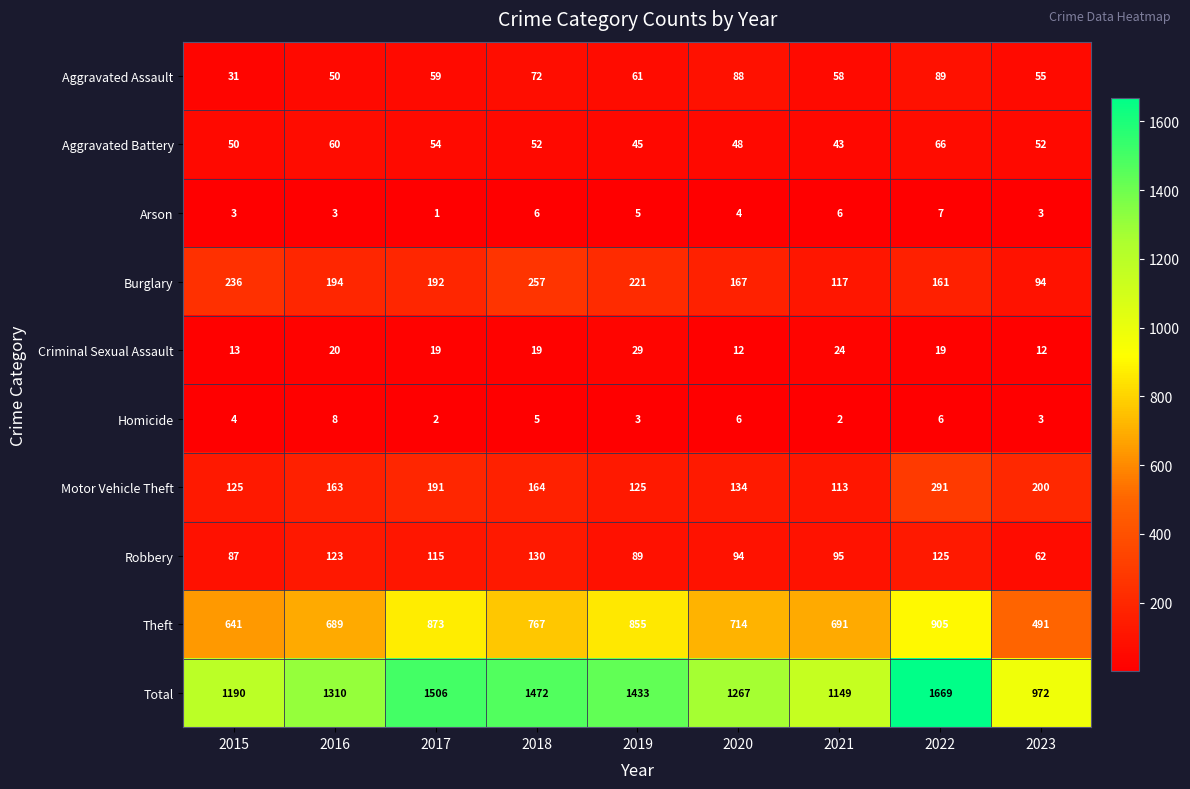

Rank the series by their maximum value, from lowest to highest.

Arson, Homicide, Criminal Sexual Assault, Aggravated Battery, Aggravated Assault, Robbery, Burglary, Motor Vehicle Theft, Theft, Total